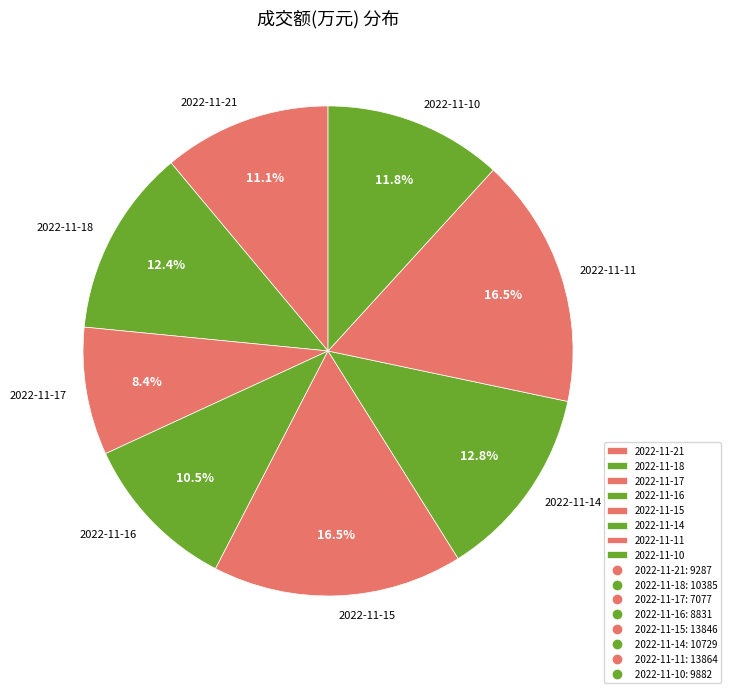

Between 2022-11-17 and 2022-11-21, which is larger?

2022-11-21